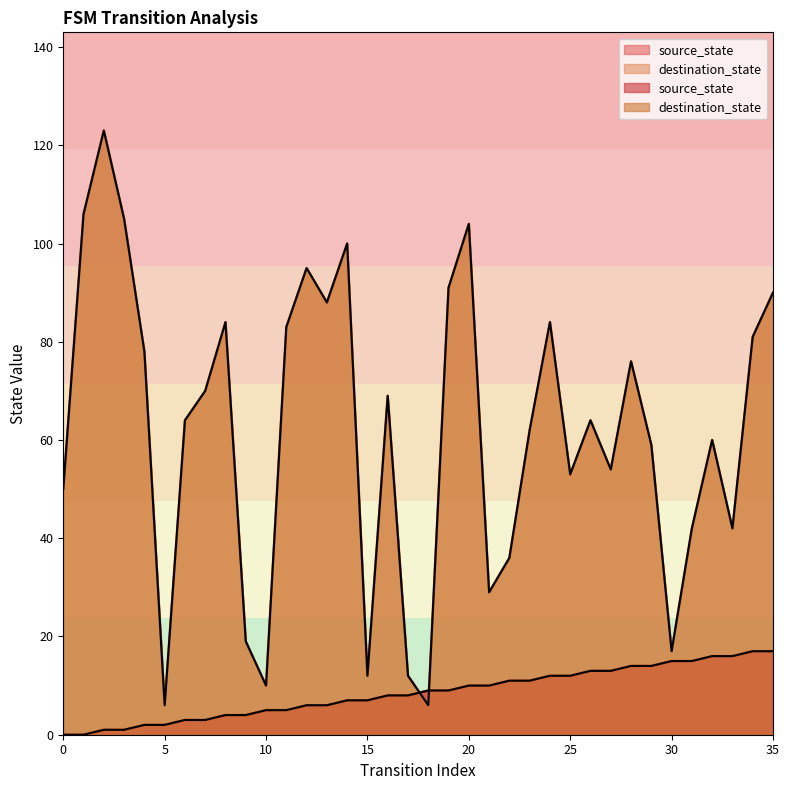

What is the maximum value for source_state?

17